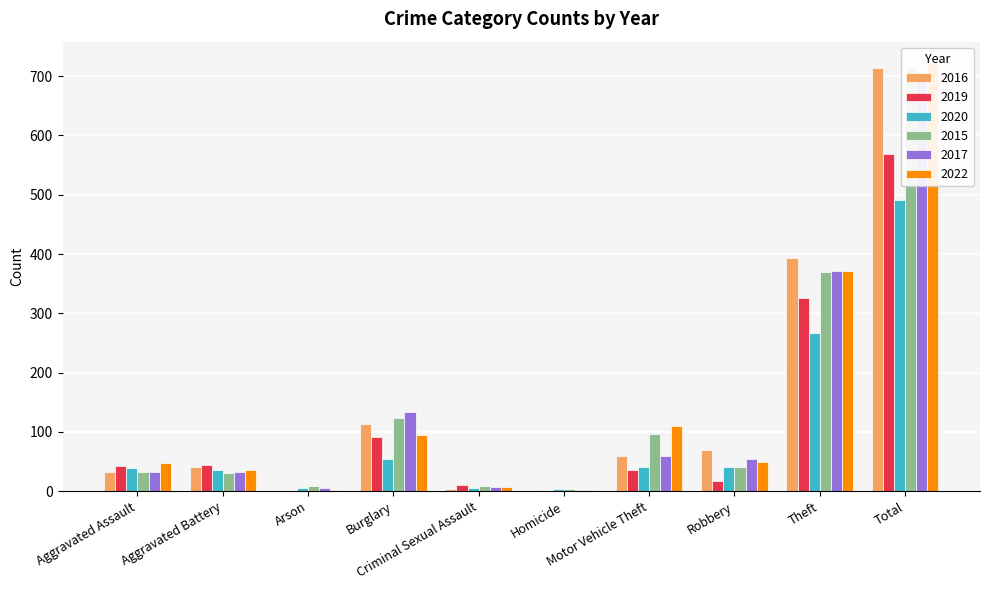

What are all the series names shown in the legend?

2016, 2019, 2020, 2015, 2017, 2022